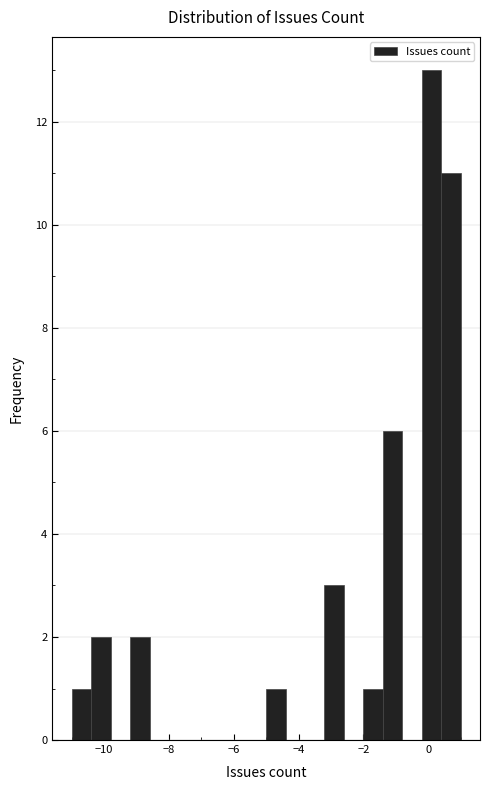

Around what value on the x-axis is the tallest bar? Give the approximate position of its centre, as read against the axis.

0.2